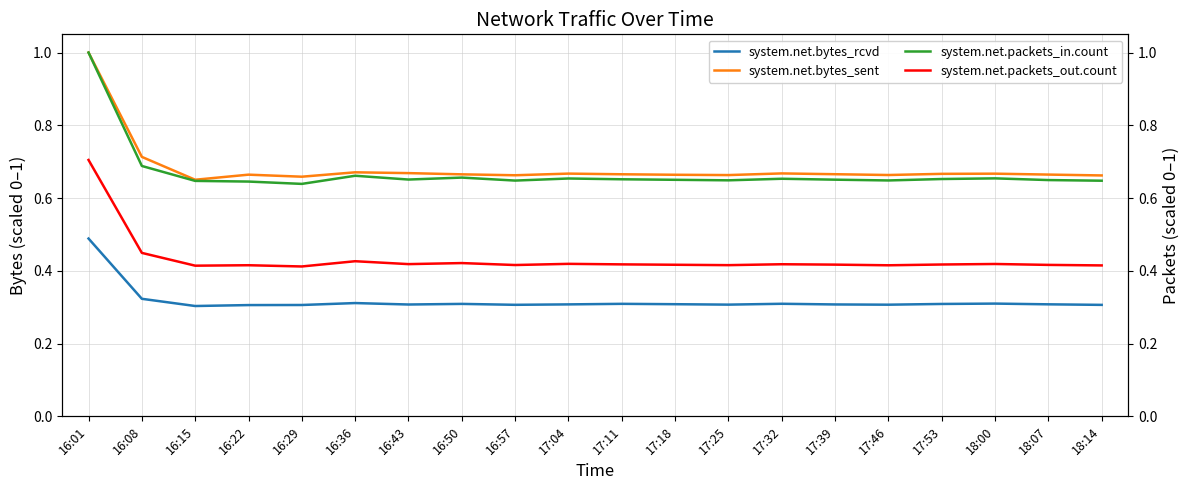

Is it true that system.net.bytes_rcvd equals 0.3 at 17:25?

True